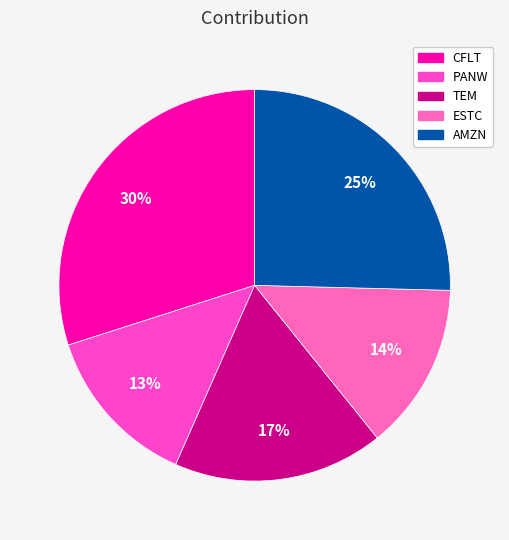

To the nearest percent, what is the average slice percentage?

20%